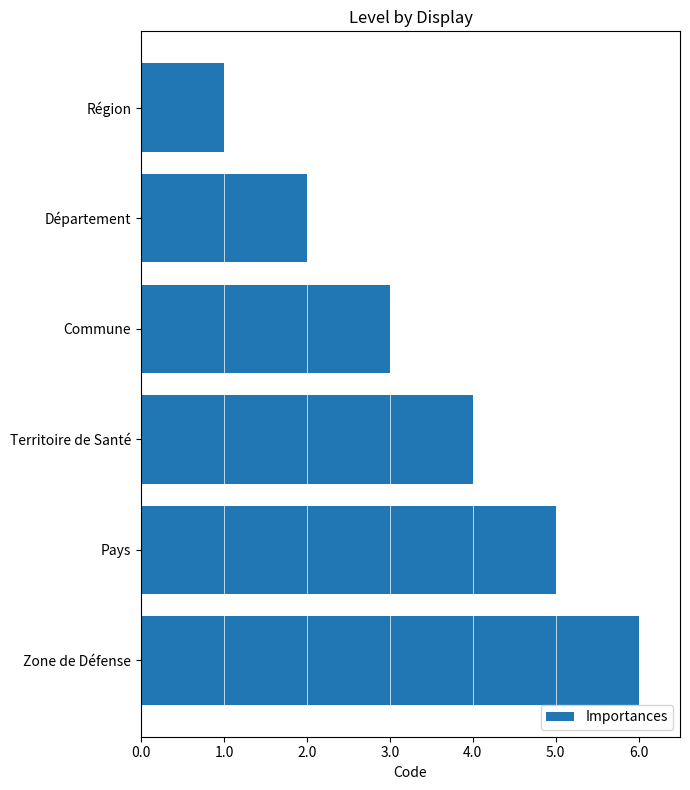

At which category does the chart reach its minimum across all series?

Région